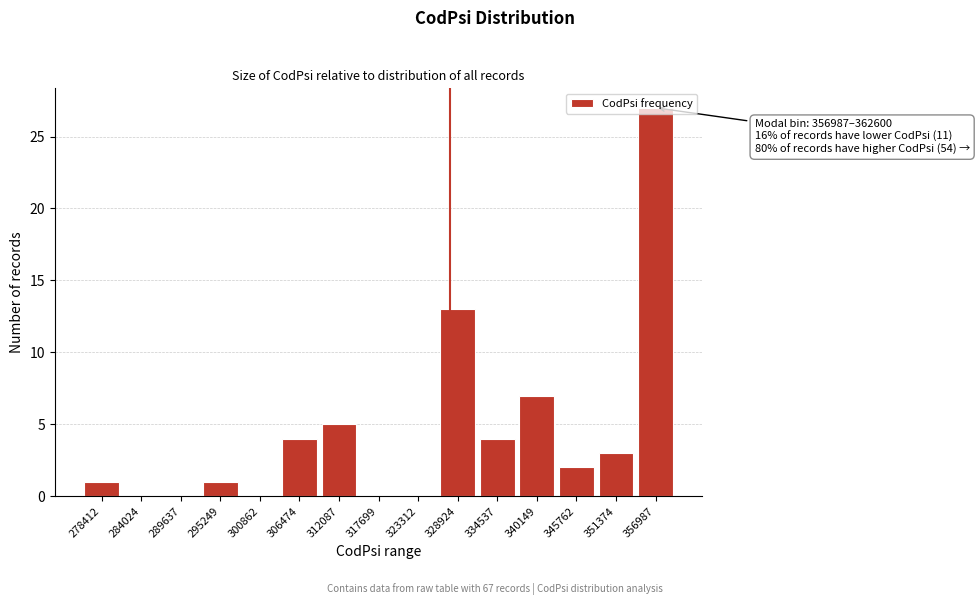

What is the change in value from 300862 to 345762?

+2